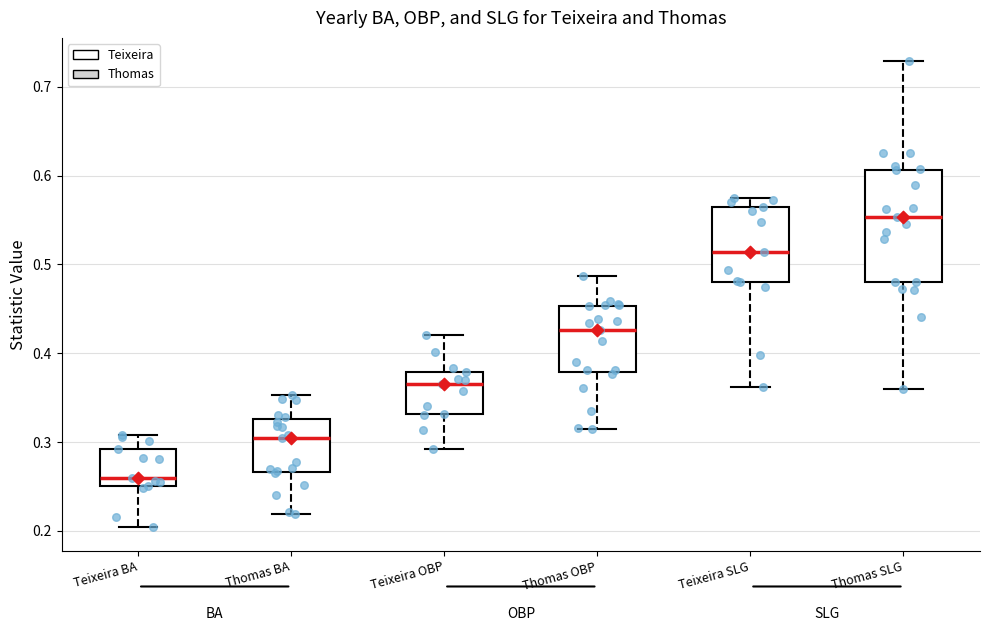

Reading left to right, transcribe this box plot: for each box, give where its median line is, the range the box spans, and where its two whiskers end, as read against the y-axis. The values are not printed on the chart, so give them approximately, as read against the axis.

Teixeira BA: median 0.26, box 0.25 to 0.29, whiskers 0.20 to 0.31
Thomas BA: median 0.31, box 0.27 to 0.33, whiskers 0.22 to 0.35
Teixeira OBP: median 0.37, box 0.33 to 0.38, whiskers 0.29 to 0.42
Thomas OBP: median 0.43, box 0.38 to 0.45, whiskers 0.32 to 0.49
Teixeira SLG: median 0.51, box 0.48 to 0.57, whiskers 0.36 to 0.58
Thomas SLG: median 0.55, box 0.48 to 0.61, whiskers 0.36 to 0.73